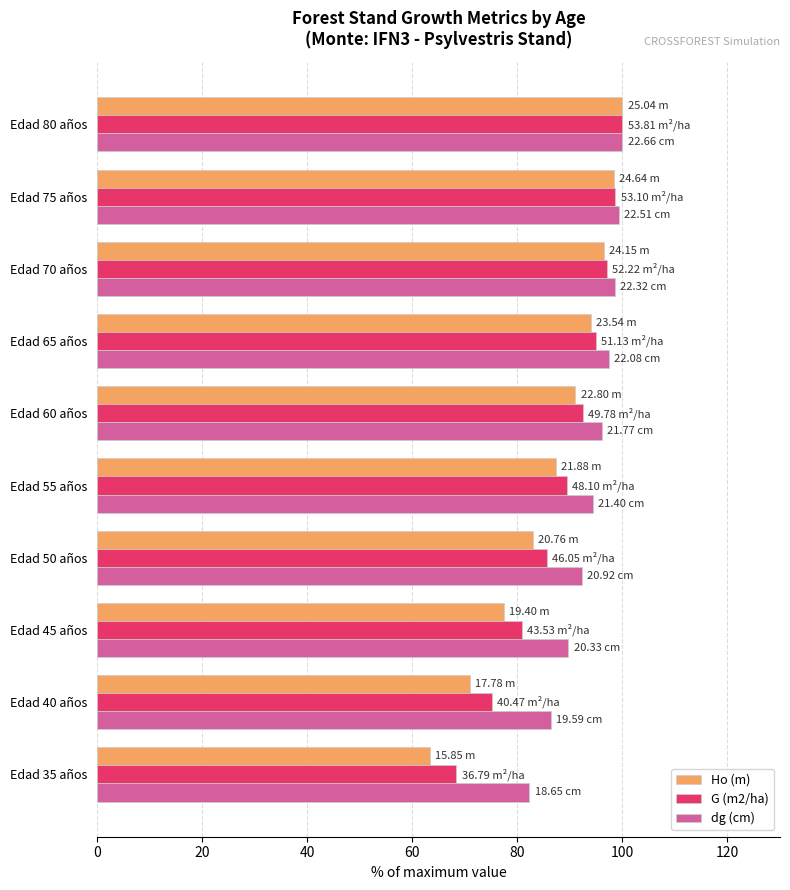

What is the difference between the highest and lowest values at Edad 35 años?

19.0